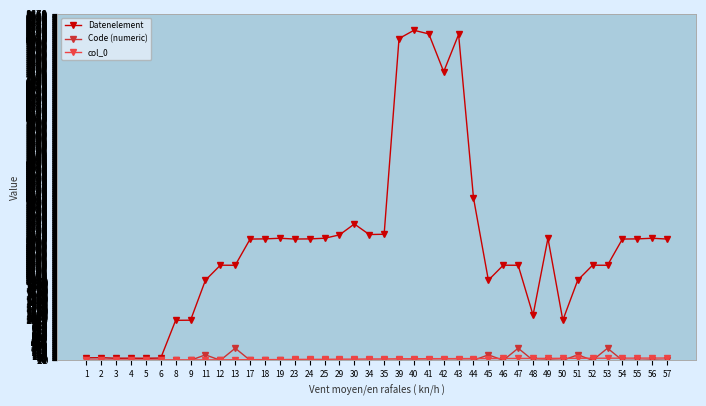

True or false: Code (numeric) has more than 1 interior local peaks.

True